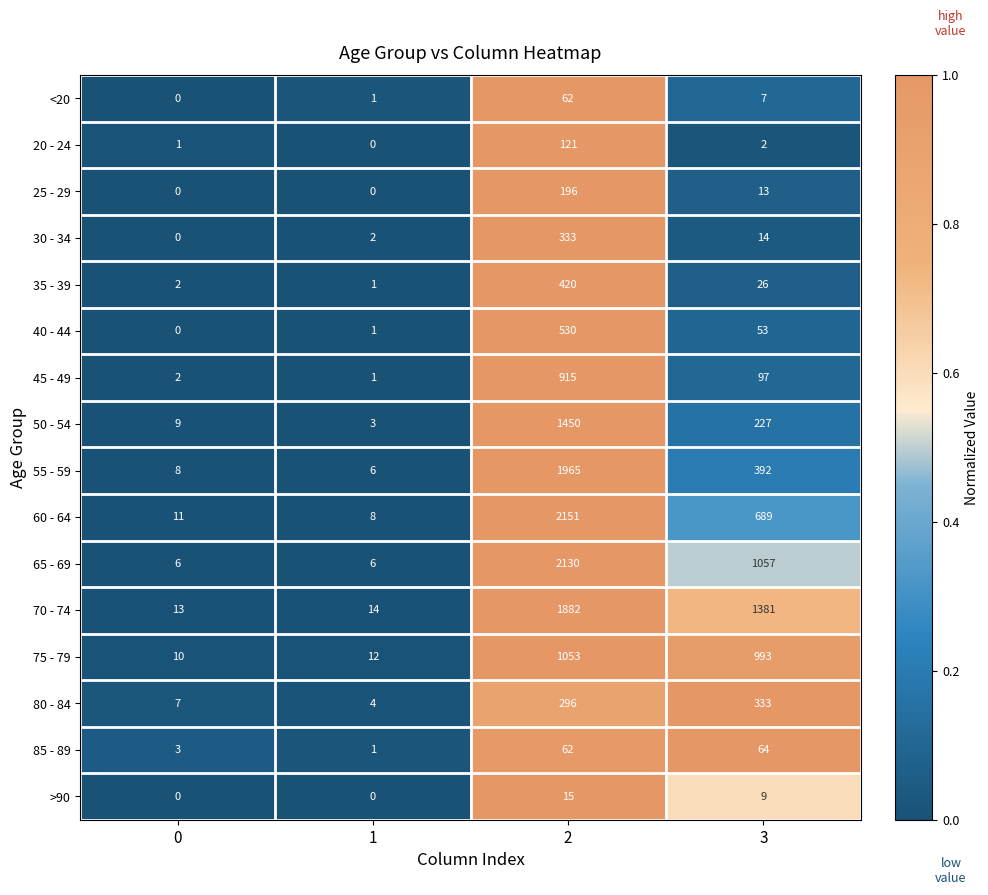

True or false: 25 - 29 has a value of -104 at 1.

False